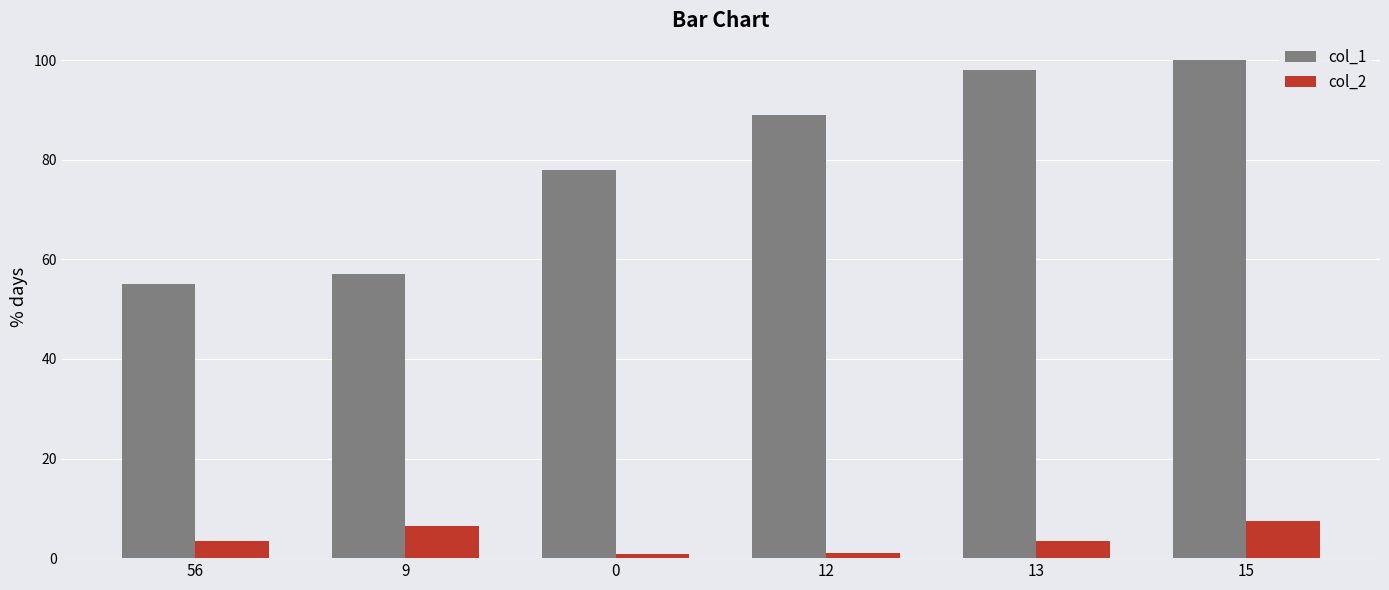

Which series has the widest spread of values?

col_1